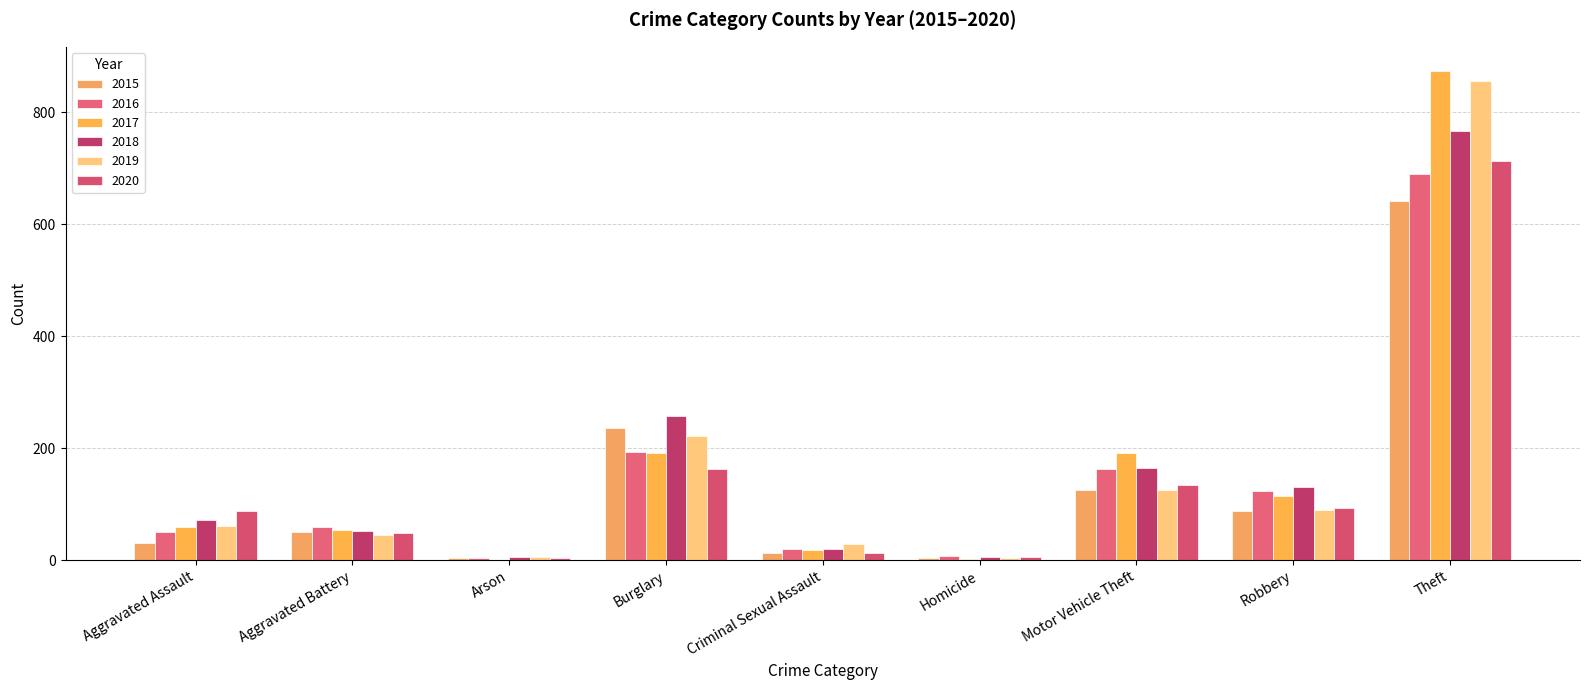

How many groups of bars are there?

9